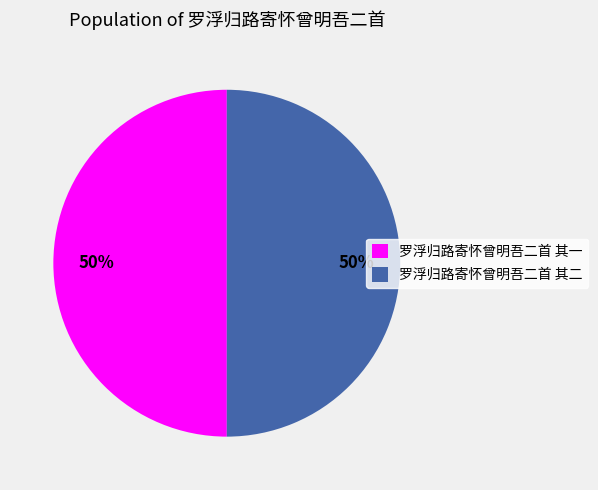

To the nearest percent, what percentage of the pie is 罗浮归路寄怀曾明吾二首 其二?

50%